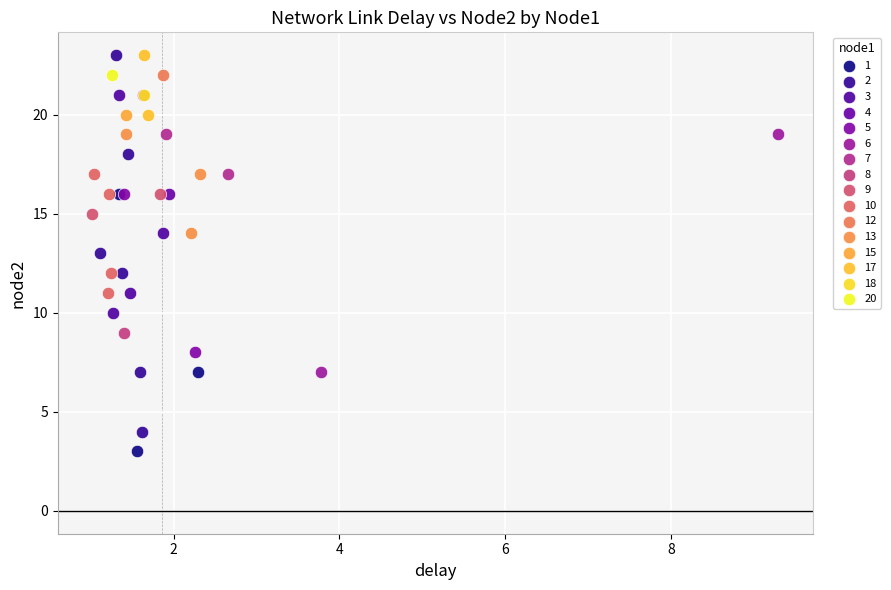

What are all the series names shown in the legend?

1, 2, 3, 4, 5, 6, 7, 8, 9, 10, 12, 13, 15, 17, 18, 20